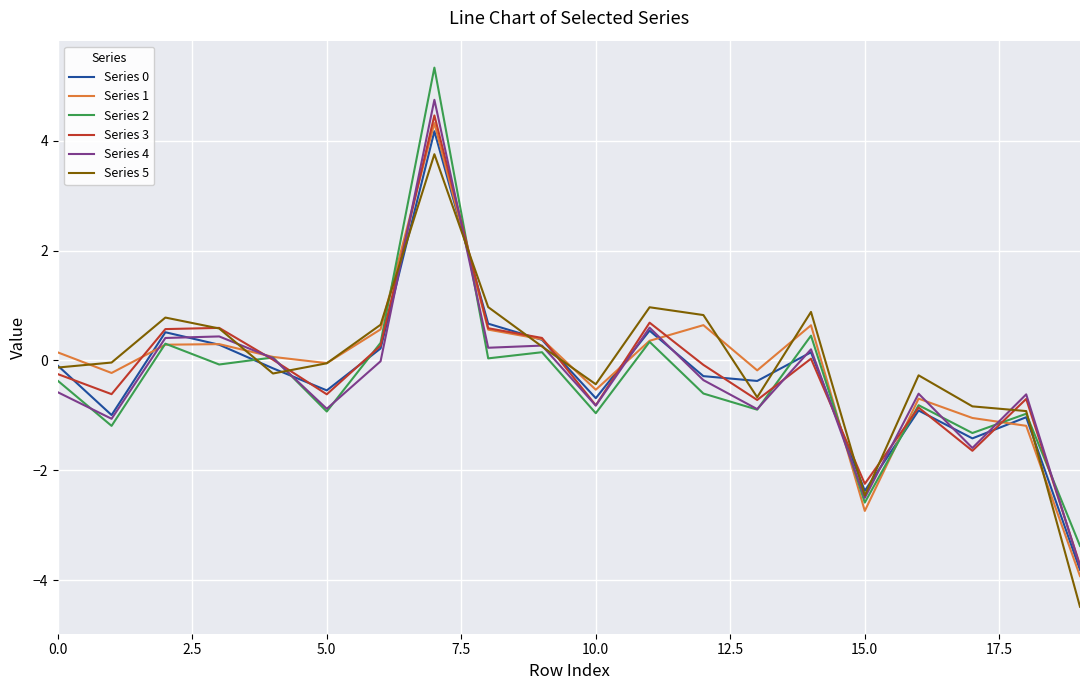

What is the greatest value displayed?

5.3